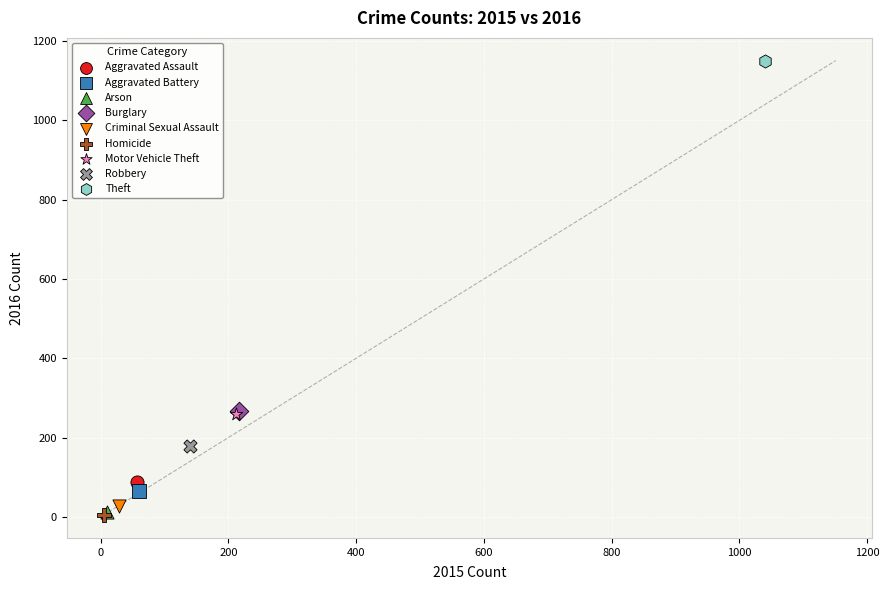

Which series reaches the maximum Y coordinate?

Theft